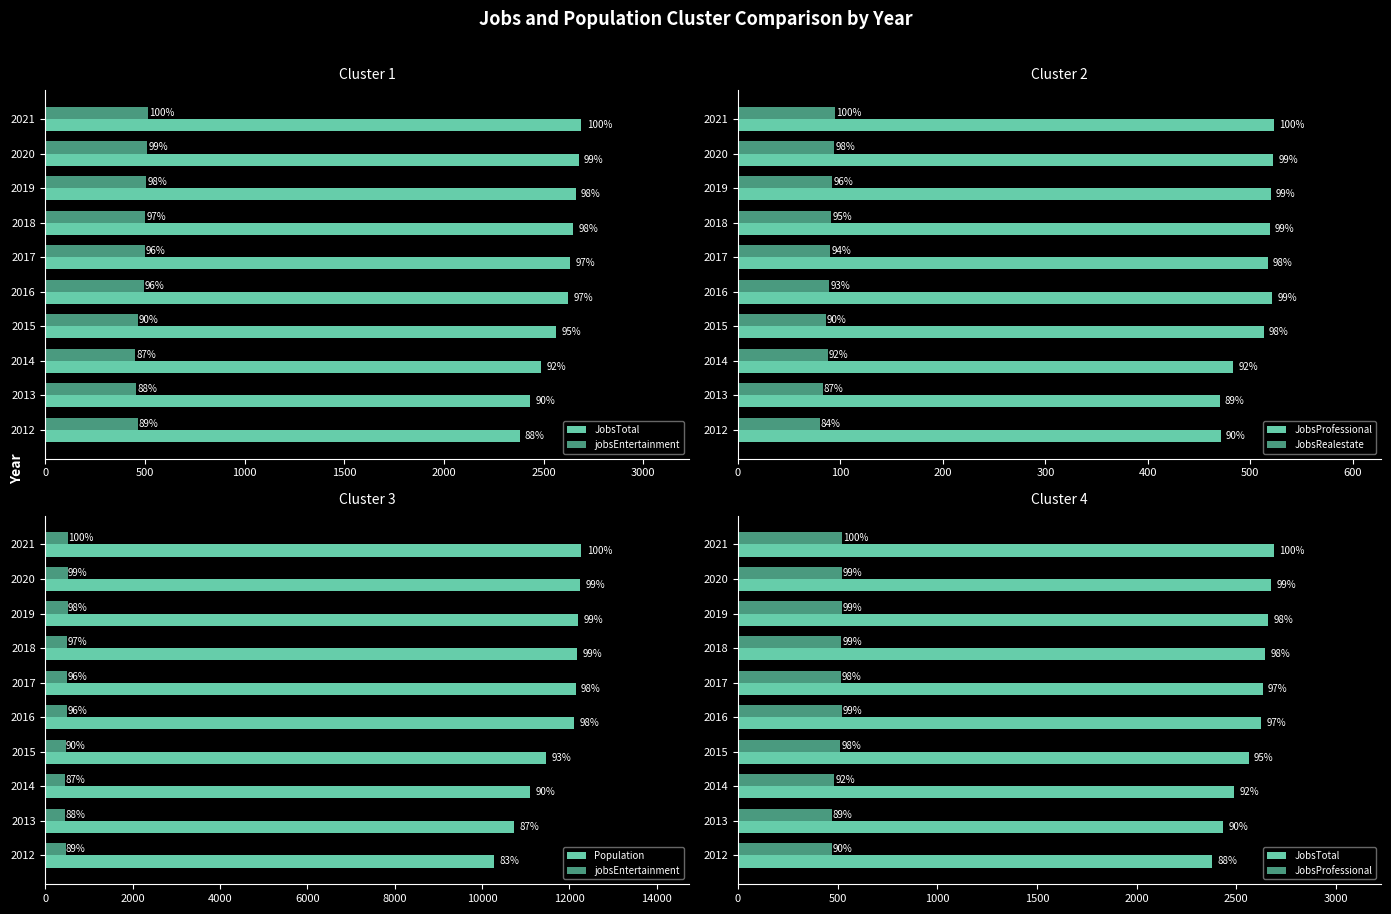

Does the chart contain any negative values?

No